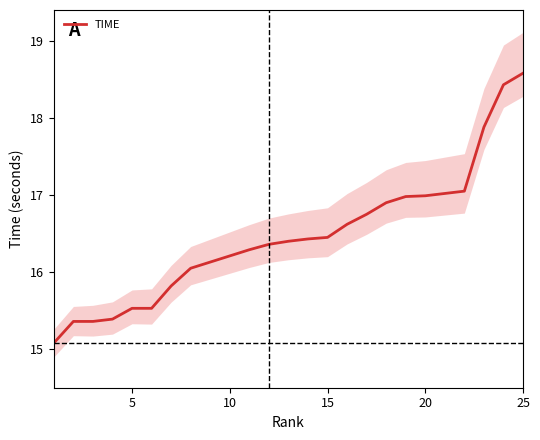

What is the lowest value of the TIME series?

15.1